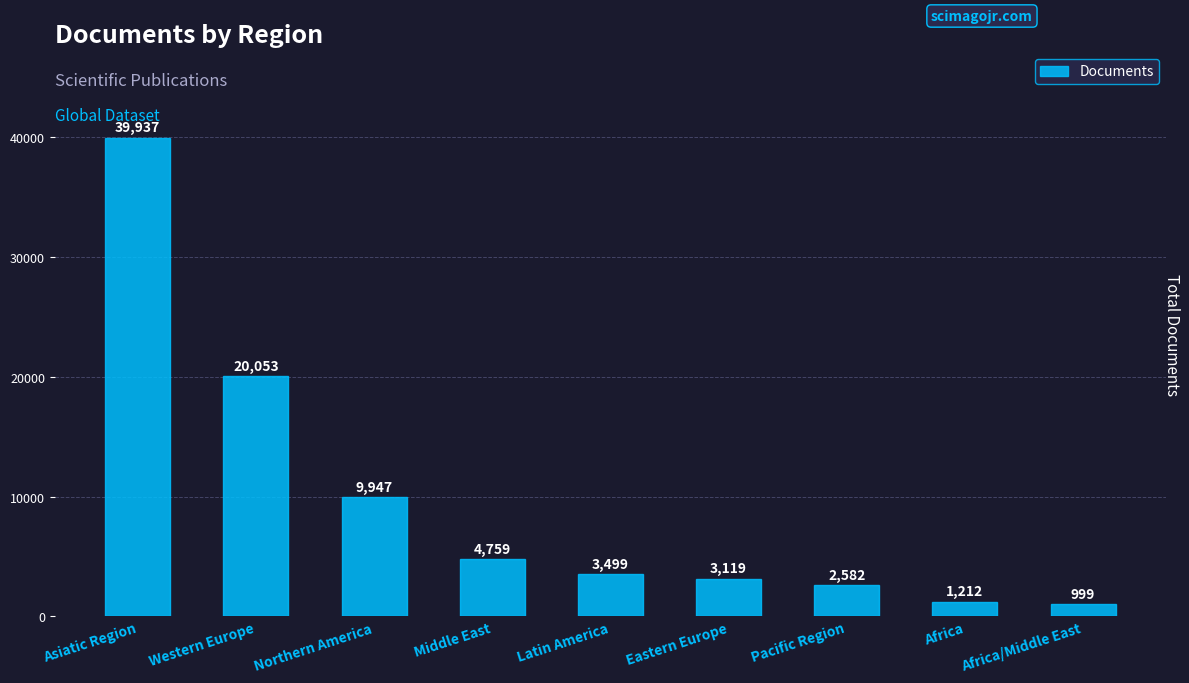

What is the difference between the values at Western Europe and Africa?

18841